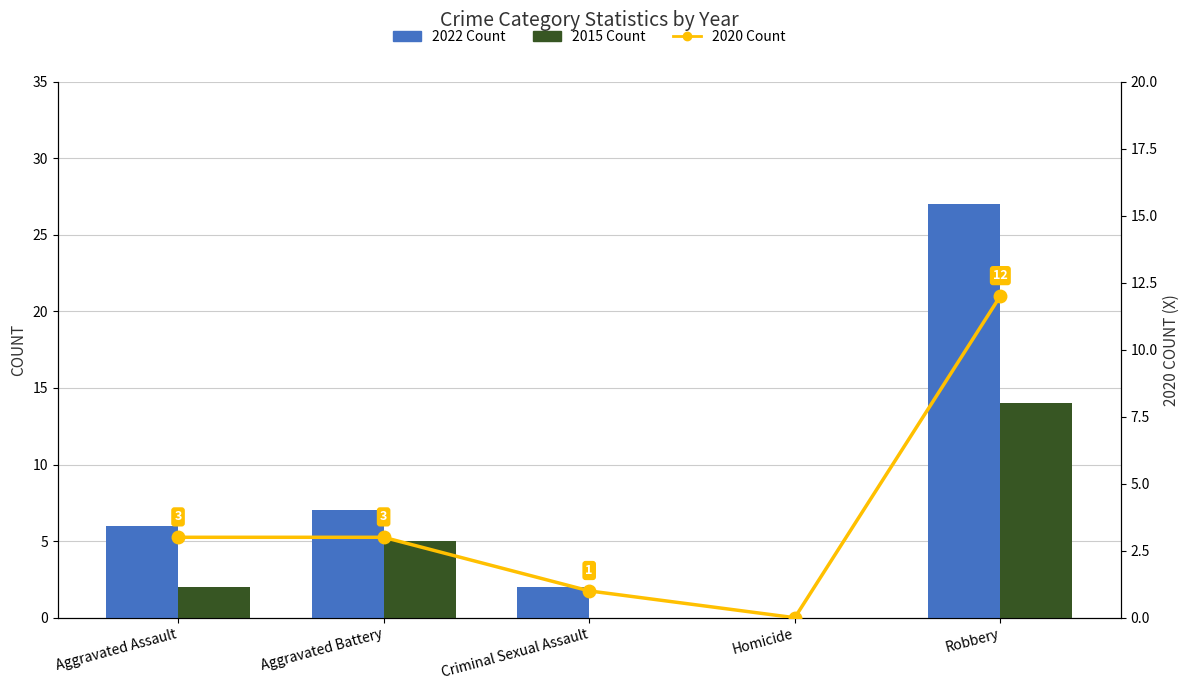

Which series has the largest total across all categories?

2022 Count